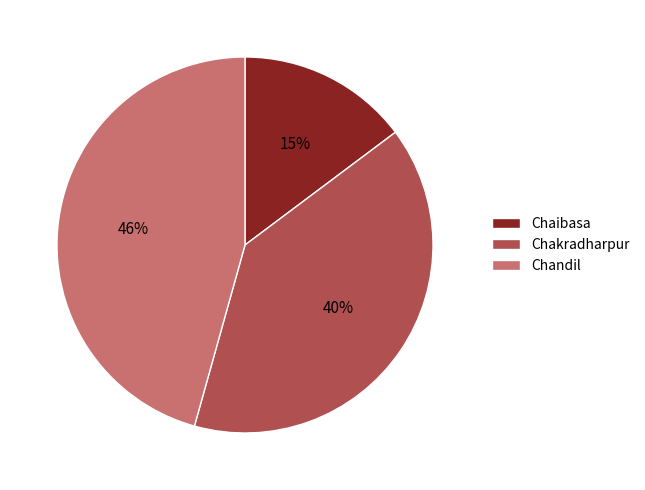

Approximately how many times larger is the value at Chandil compared to Chaibasa?

3.1